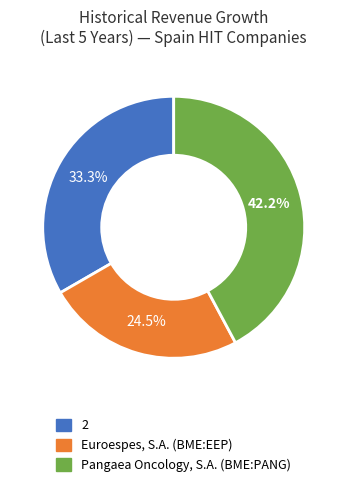

To the nearest percent, what is the average slice percentage?

33%